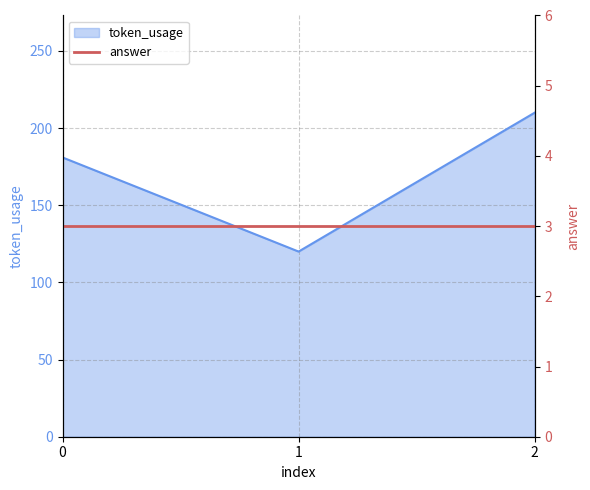

Count the values in the range 120 to 210.

3